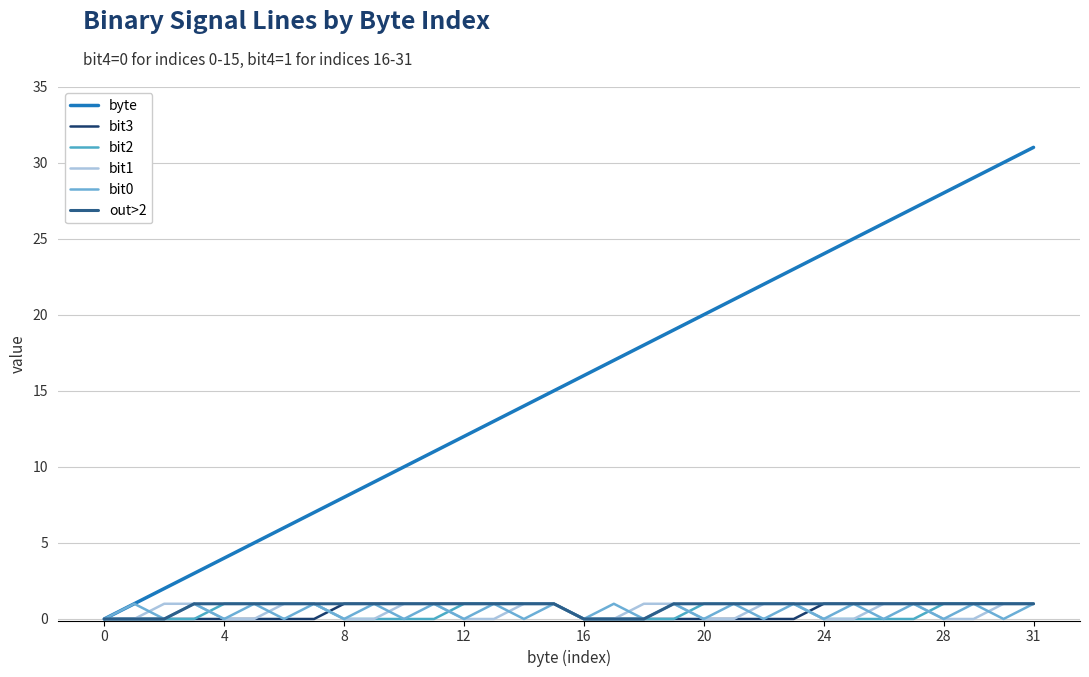

What is the label of the 21st point from the right?

11